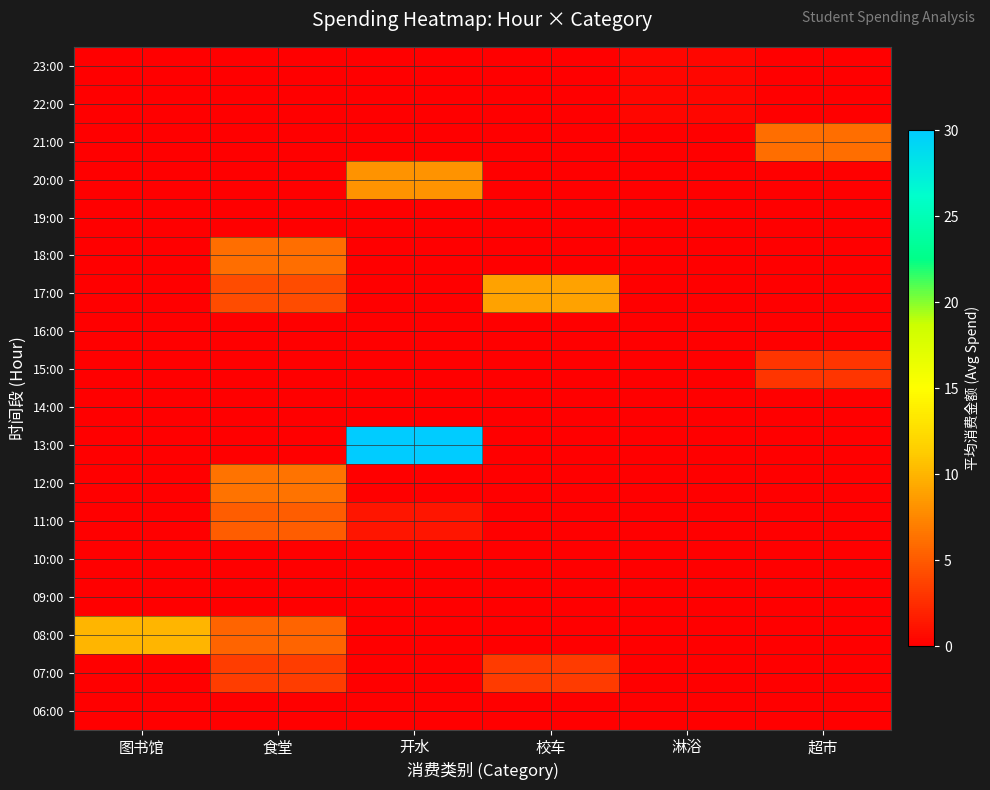

At which category is the sum across all series the highest?

开水